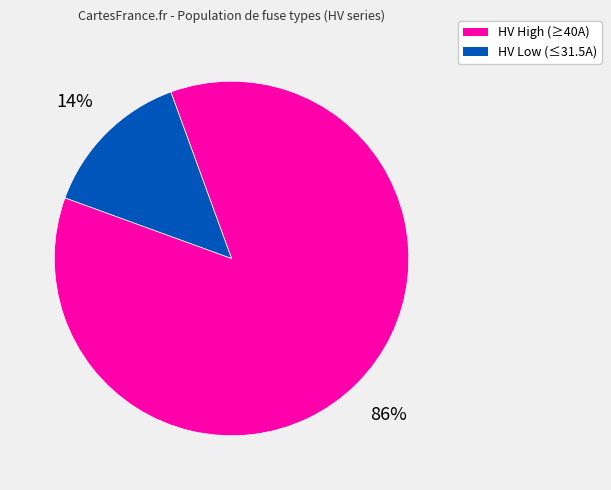

To the nearest percent, what is the average slice percentage?

50%